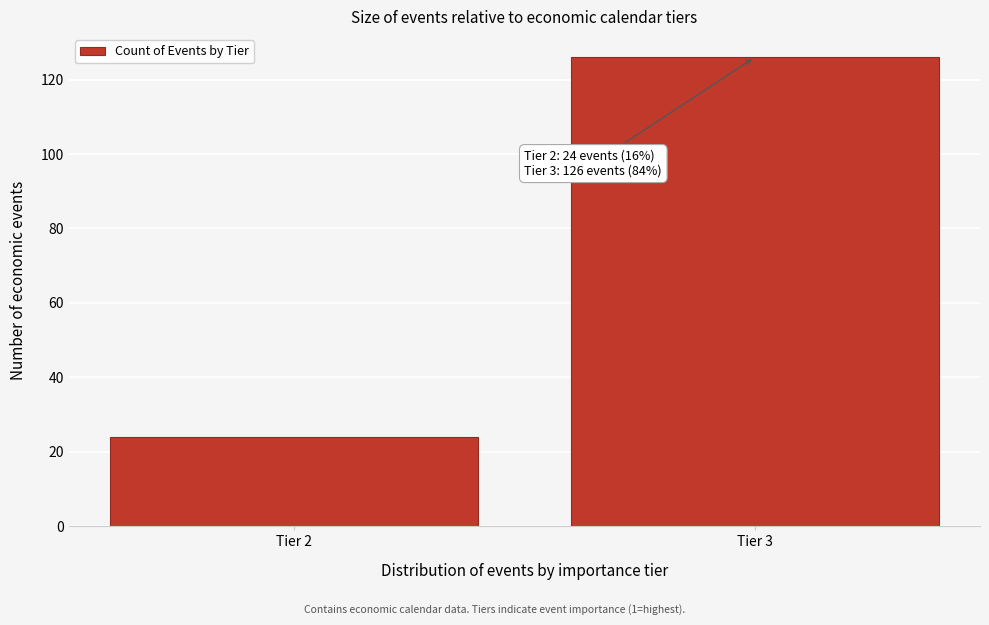

Reading left to right, transcribe all the data shown in this chart.

Tier 2=24	Tier 3=126